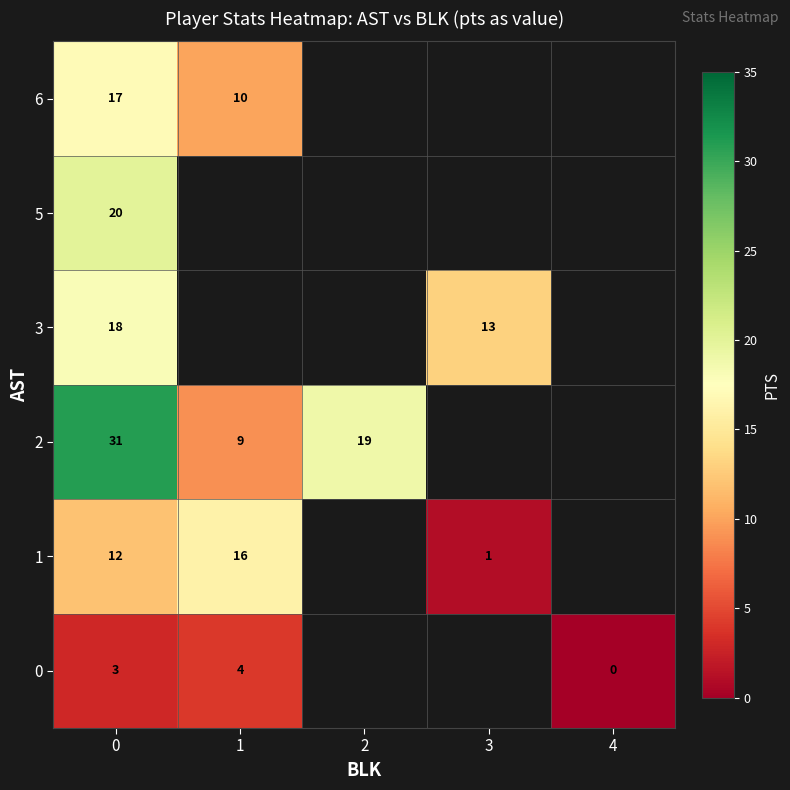

What is the difference between the 0 values at 1 and 4?

4